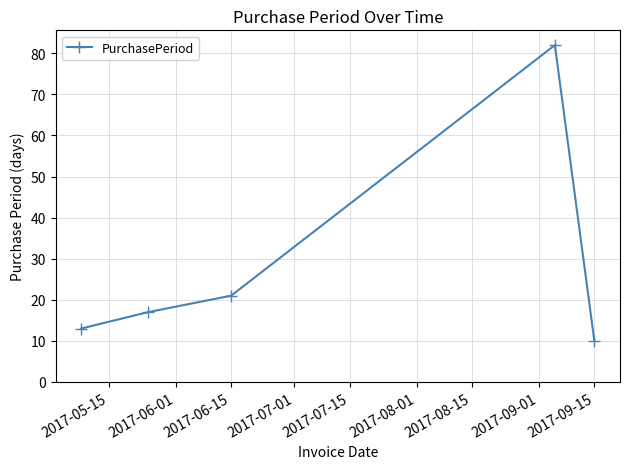

What is the minimum value shown in the chart?

10